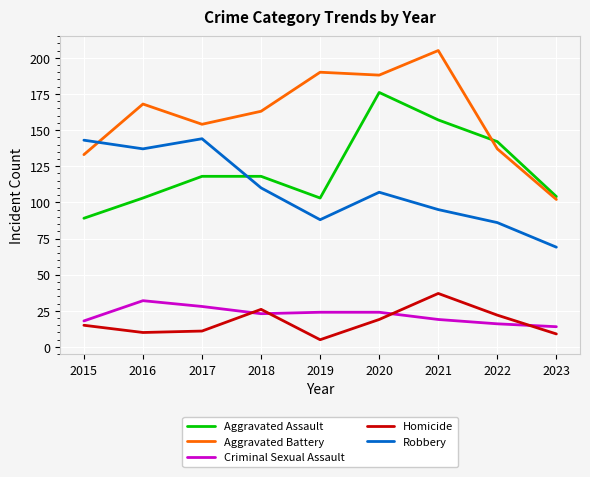

At how many categories does at least one series exceed 9?

9